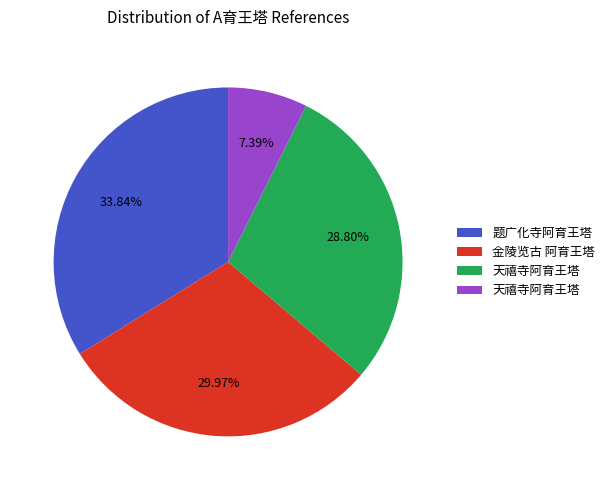

Does any single category account for the majority?

No